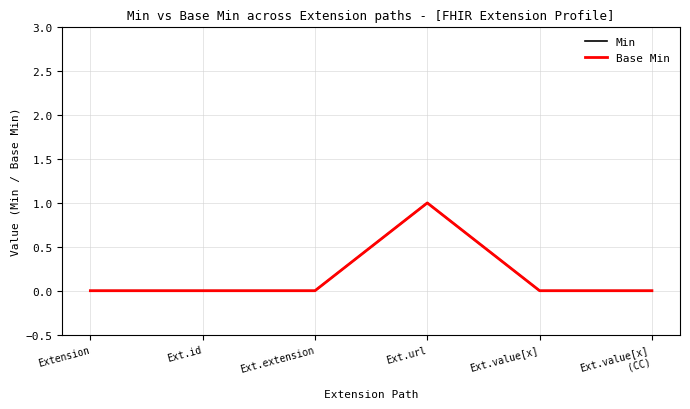

How many interior local peaks does the Base Min series have?

1